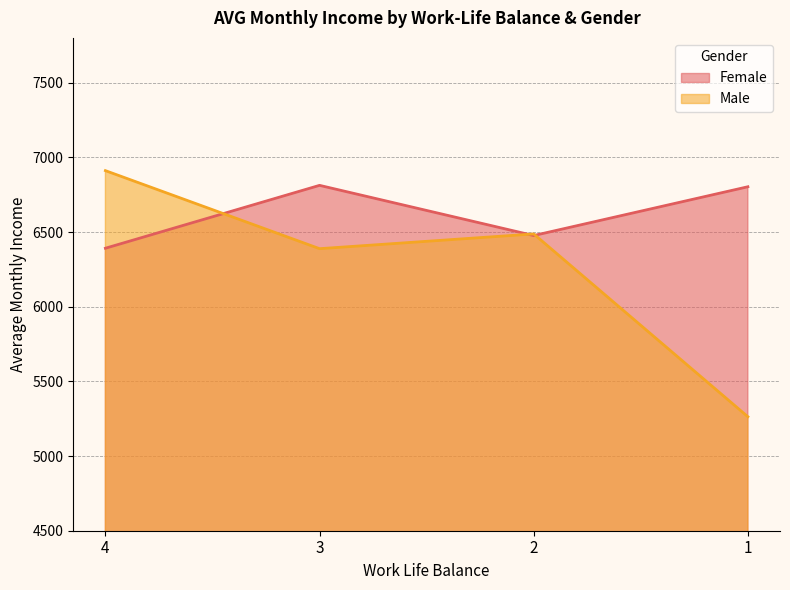

What is the approximate value of Female at 4?

6391.5